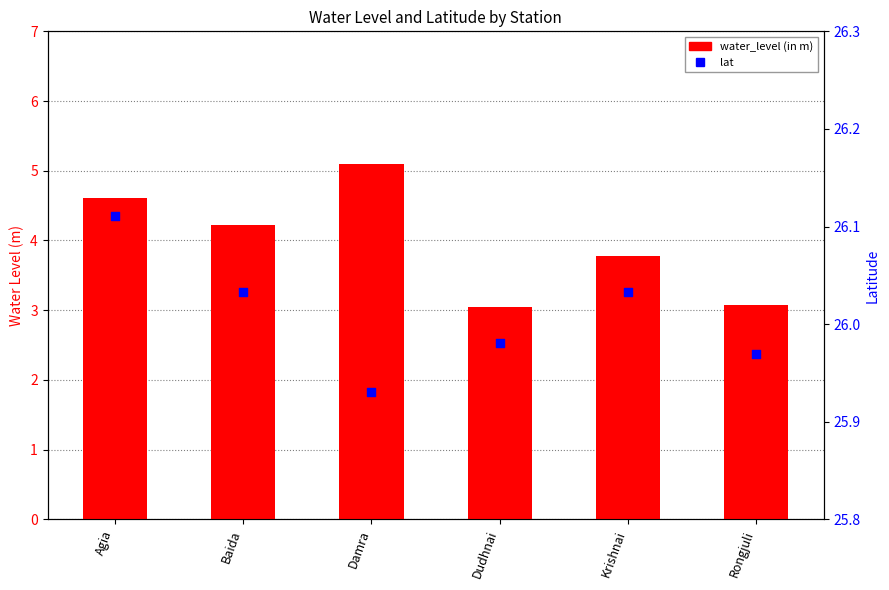

At which category is the sum across all series the highest?

Damra